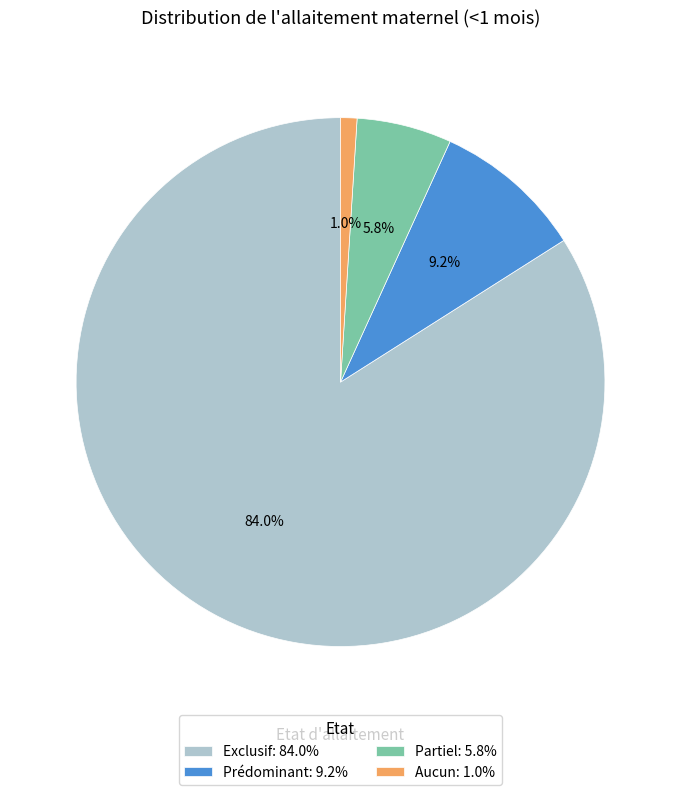

True or false: Exclusif accounts for 84% of the total.

True